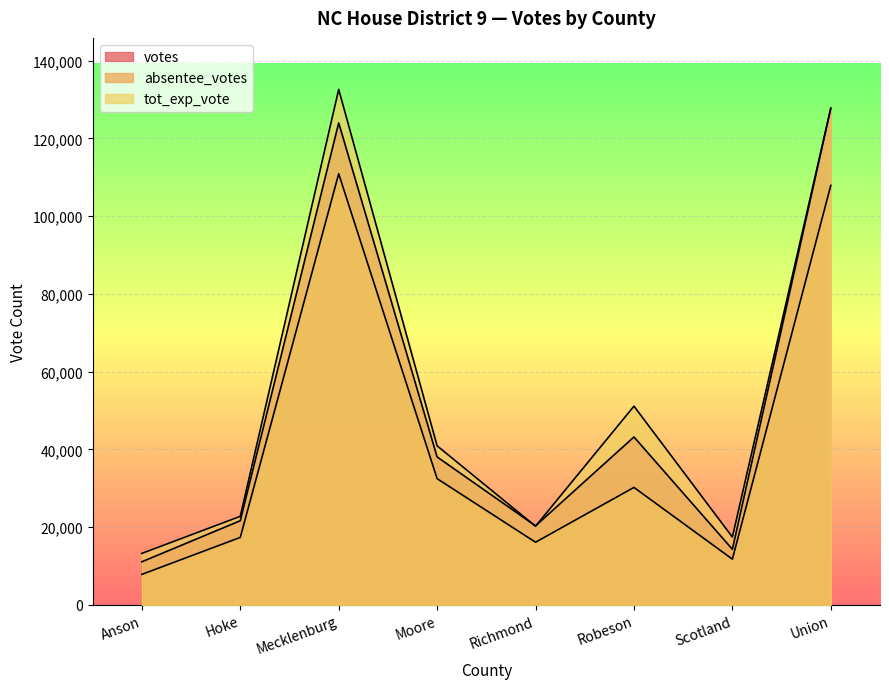

Rank the series by their maximum value, from lowest to highest.

absentee_votes, votes, tot_exp_vote